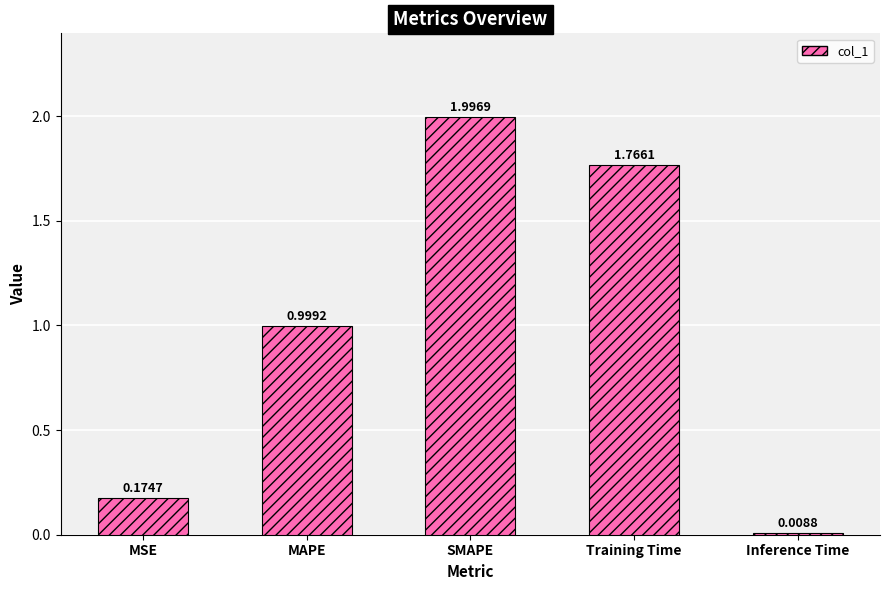

What is the sum of all values?

4.9